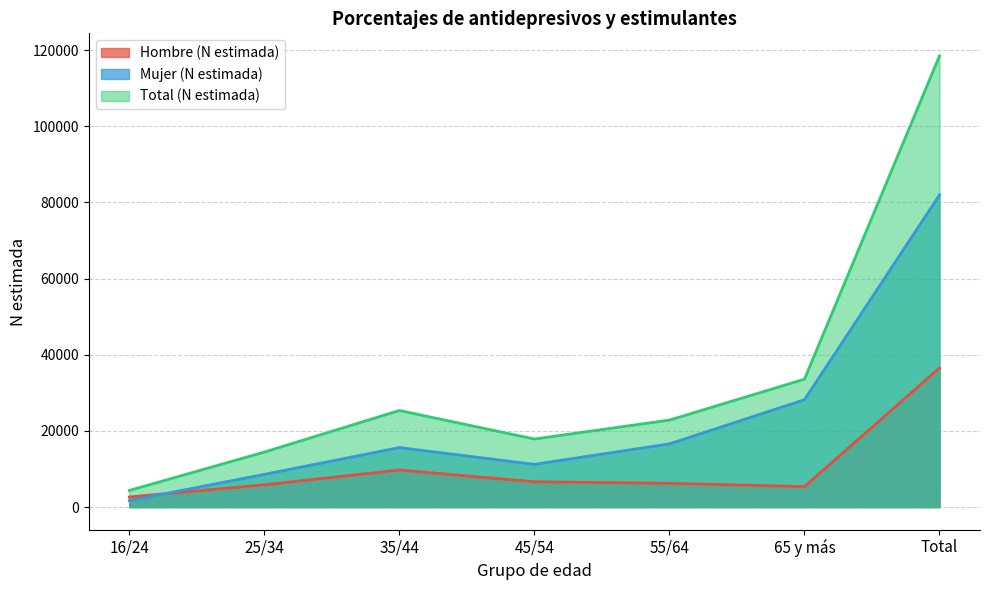

At which label is Total (N estimada) closest to 61412?

65 y más